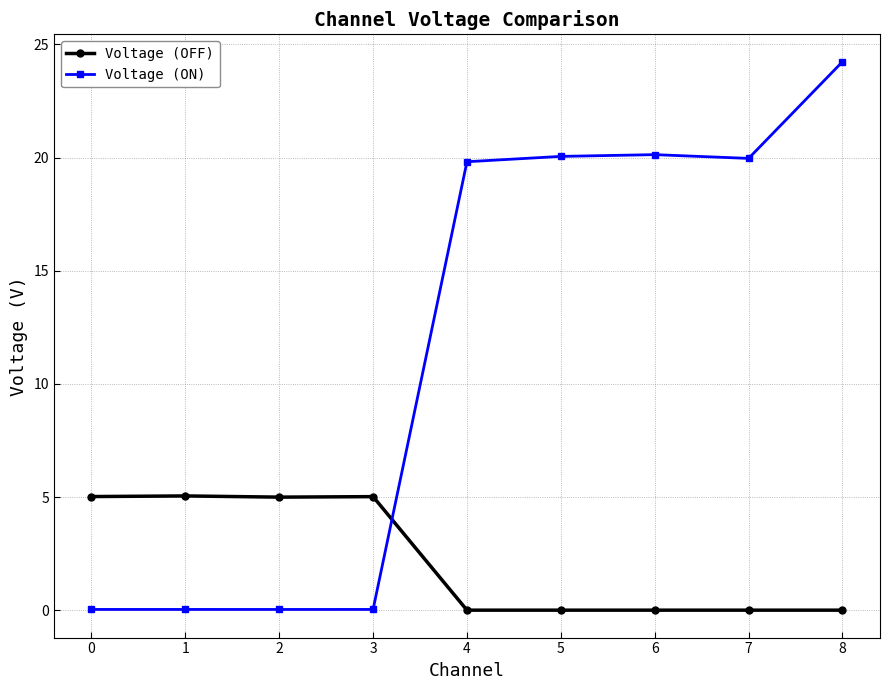

After their last crossing, which series has the higher values: Voltage (OFF) or Voltage (ON)?

Voltage (ON)